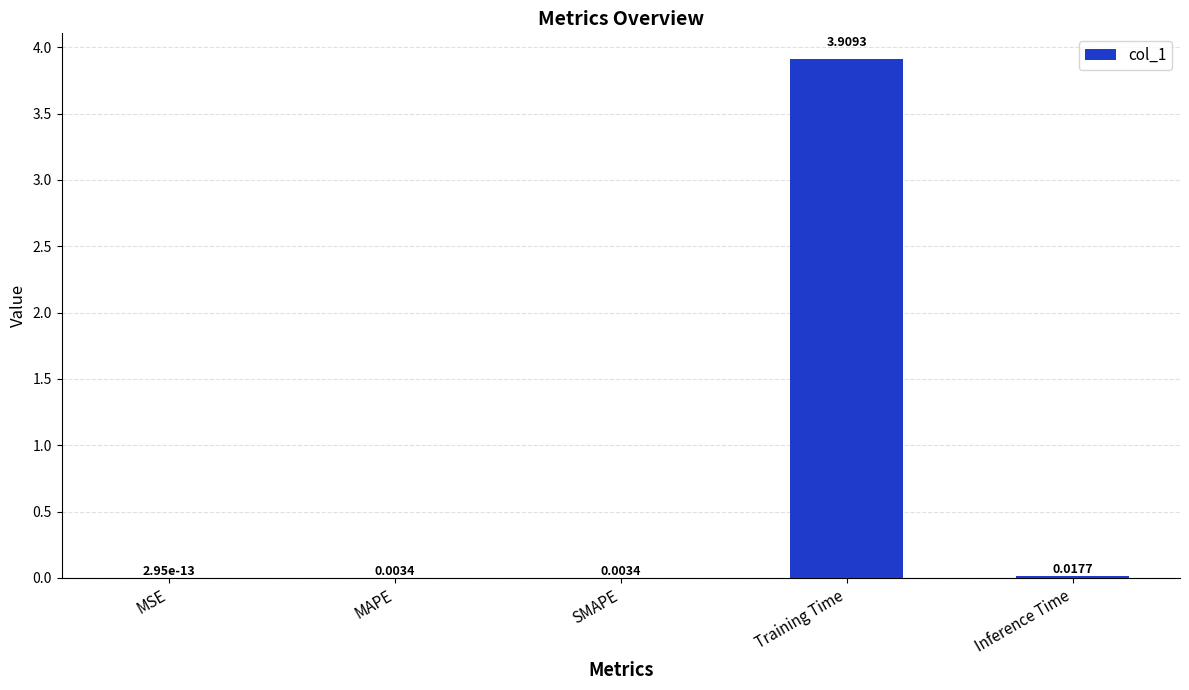

What is the change in value from MAPE to Training Time?

+3.9